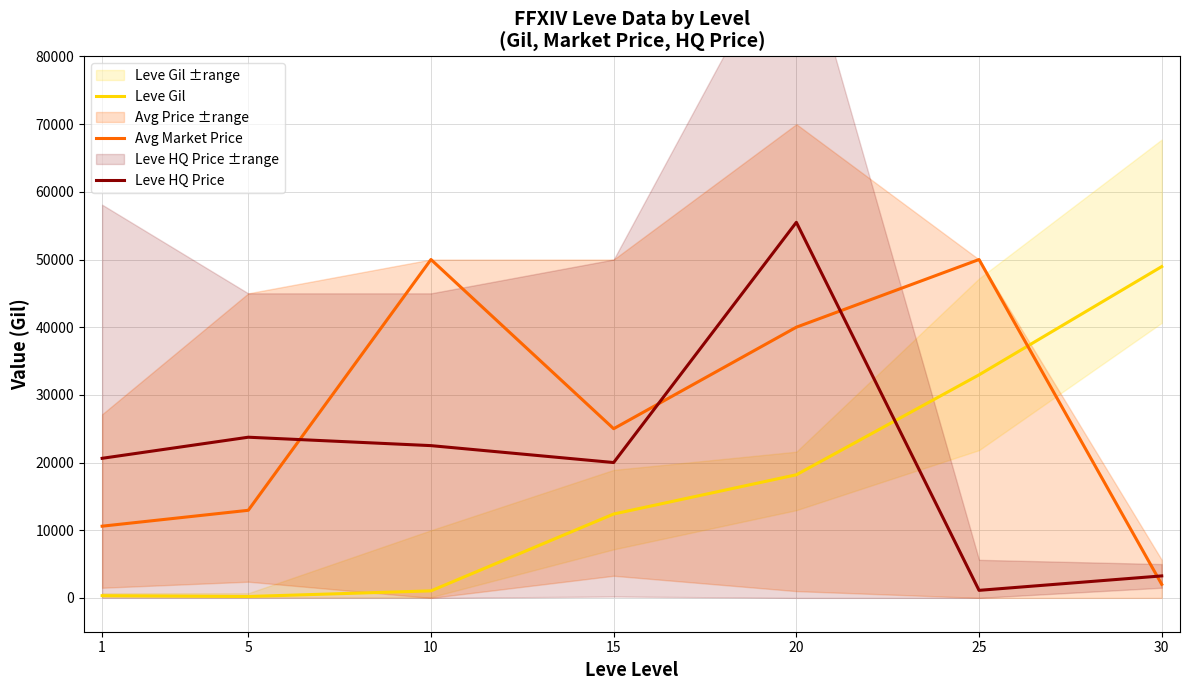

How many interior local valleys does the Avg Market Price series have?

1